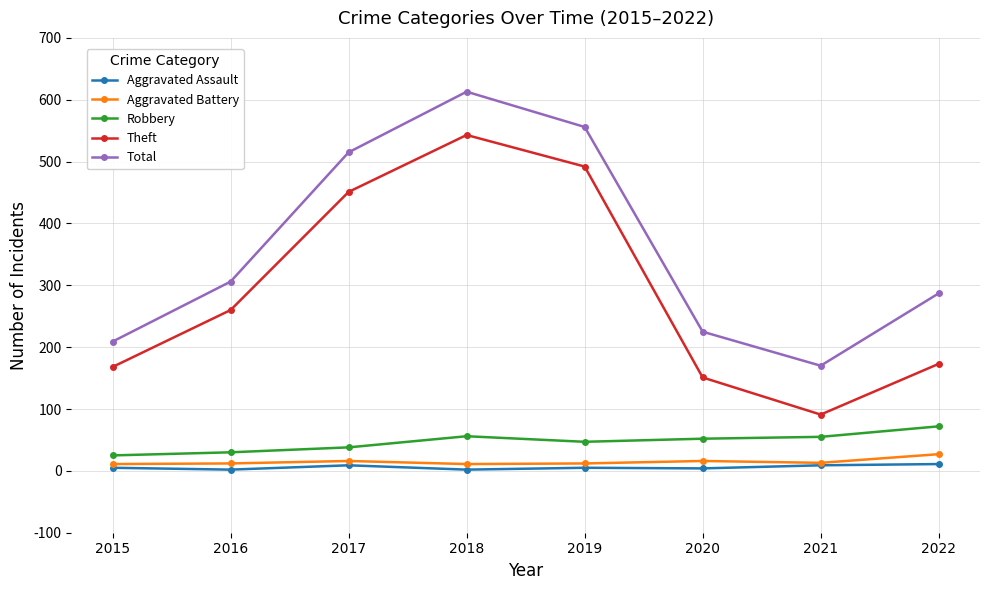

True or false: Robbery and Theft cross at least once.

False